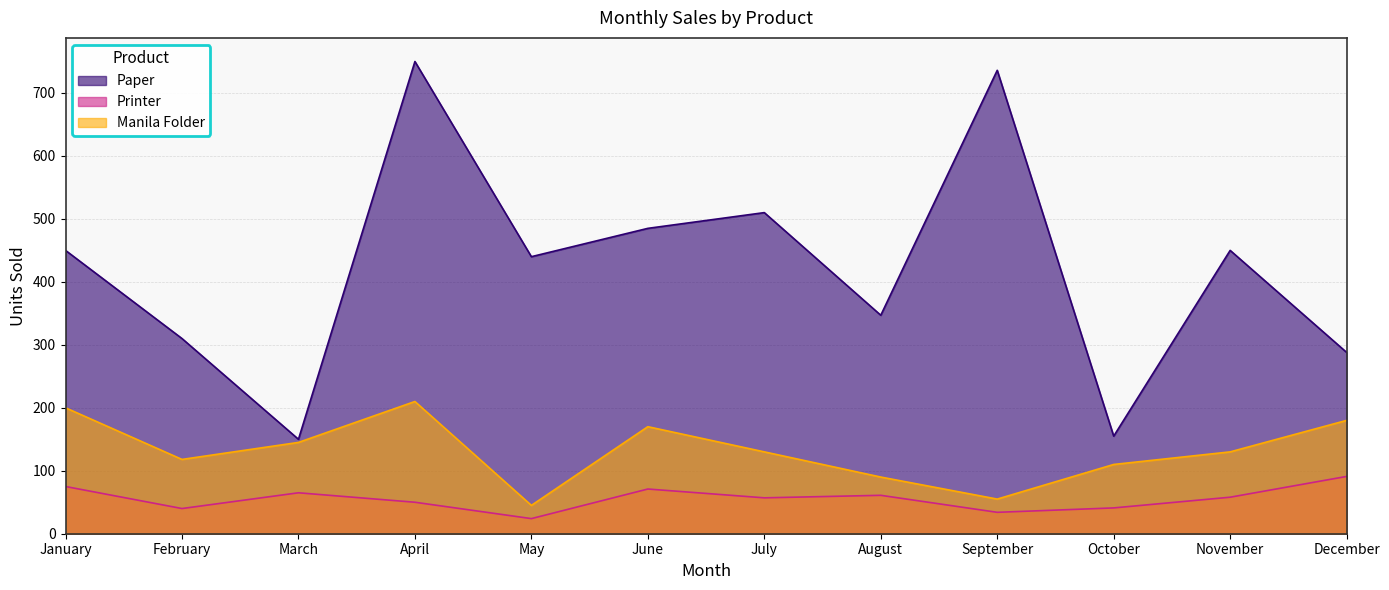

Is the value of Paper at November greater than the value of Printer at June?

Yes